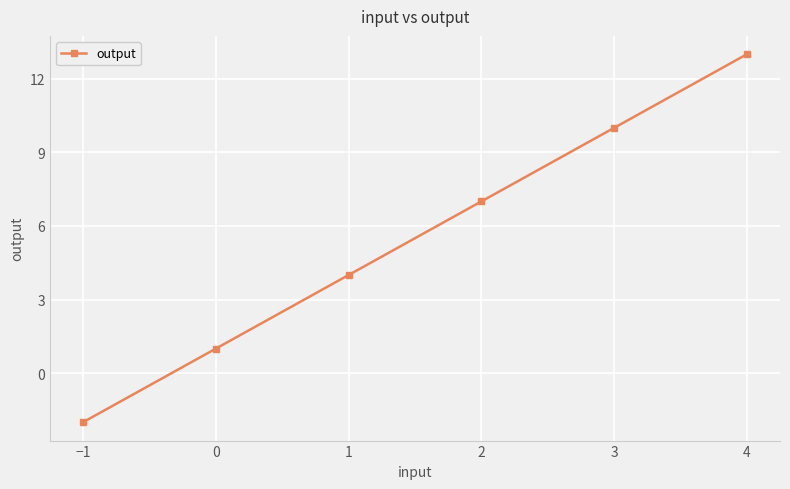

Count the values in the range 1 to 10.

4